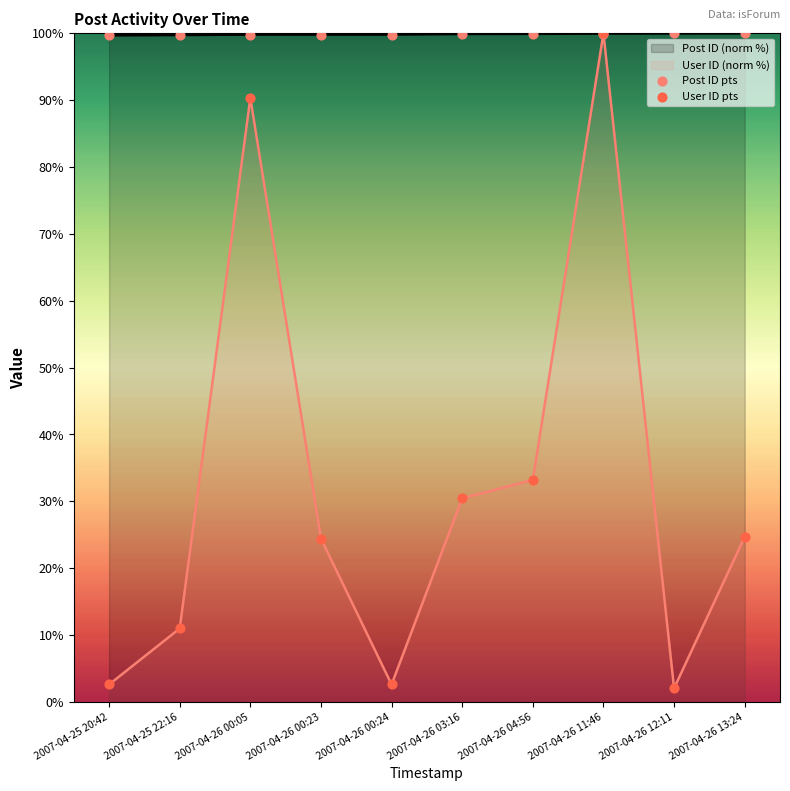

Which series contains the lowest Y value?

User ID pts